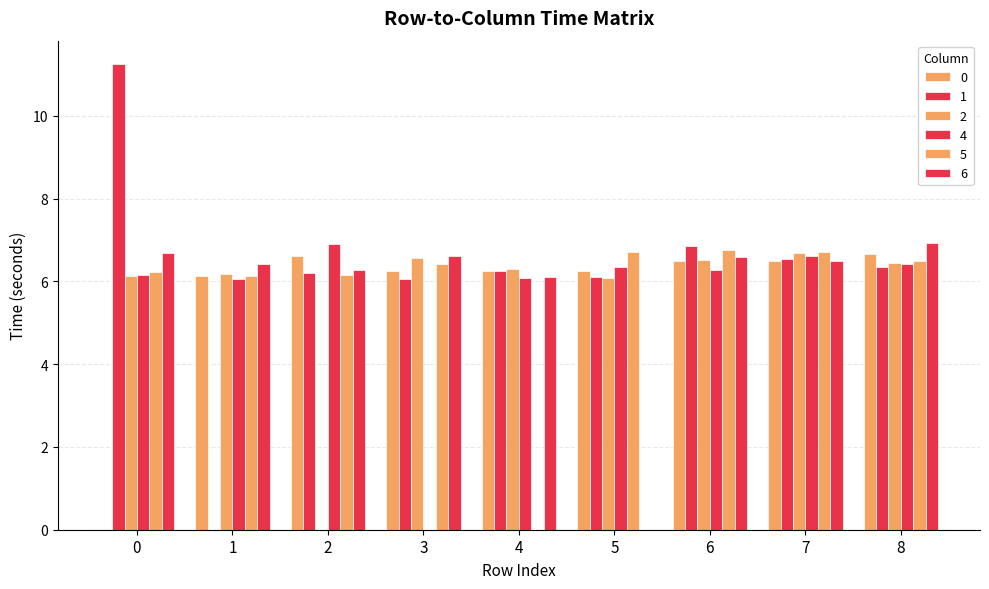

What is the value of the 4 bar at the 9th from the left?

6.4